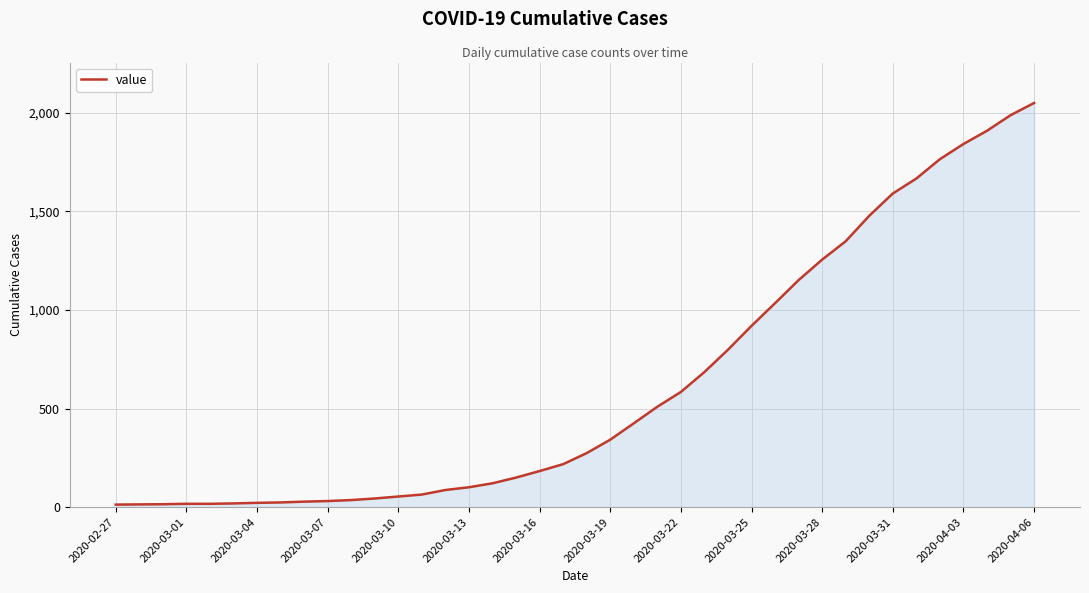

What is the maximum value shown in the chart?

2049